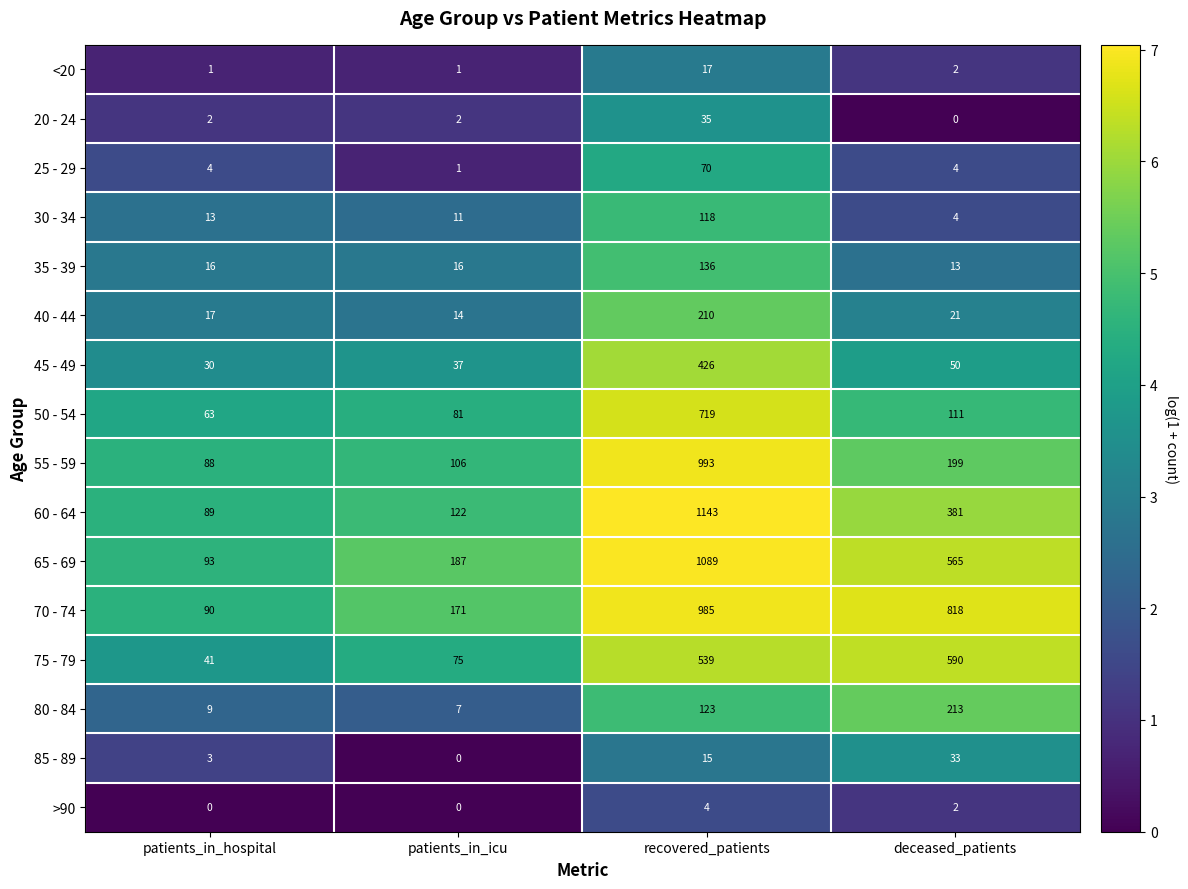

At which label does 60 - 64 first exceed 381?

recovered_patients